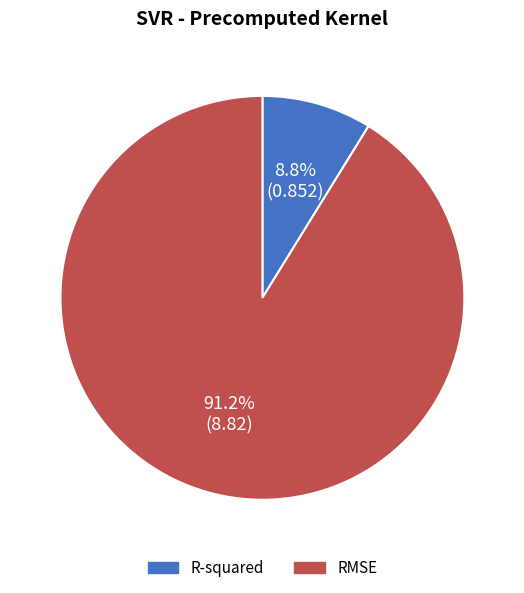

Combined, do RMSE and R-squared account for over 50%?

Yes